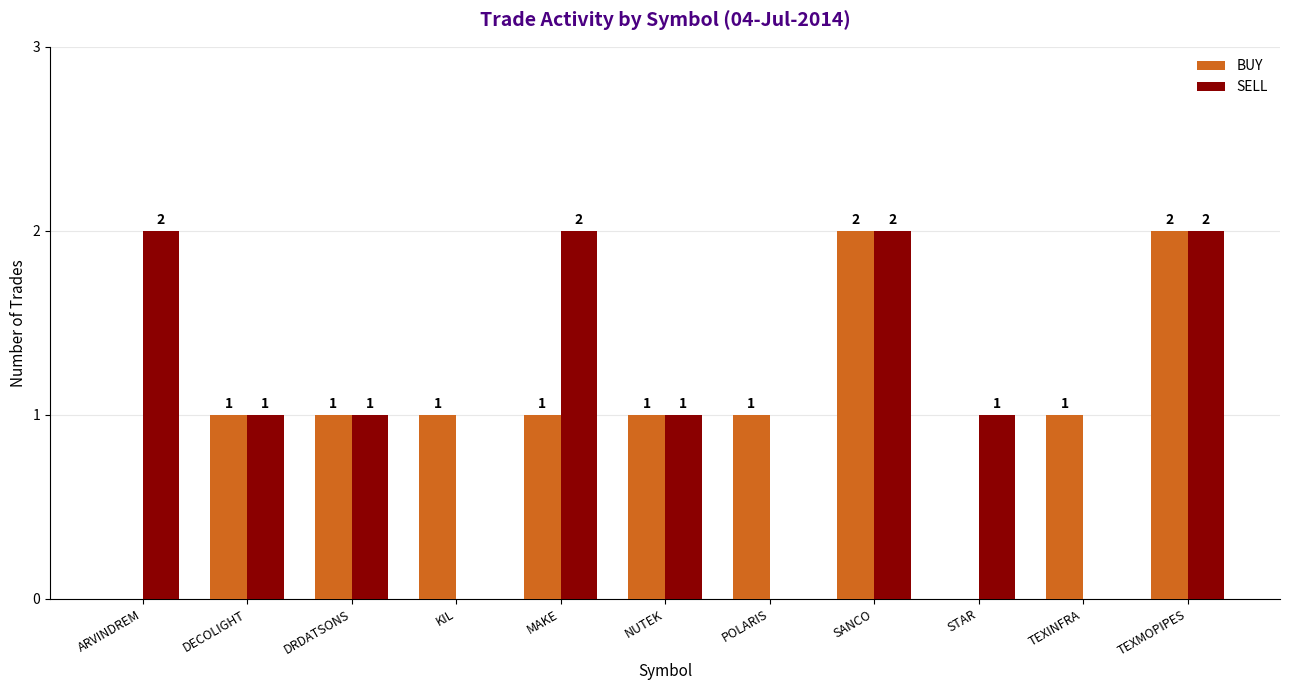

True or false: BUY has a value of 1 at MAKE.

True